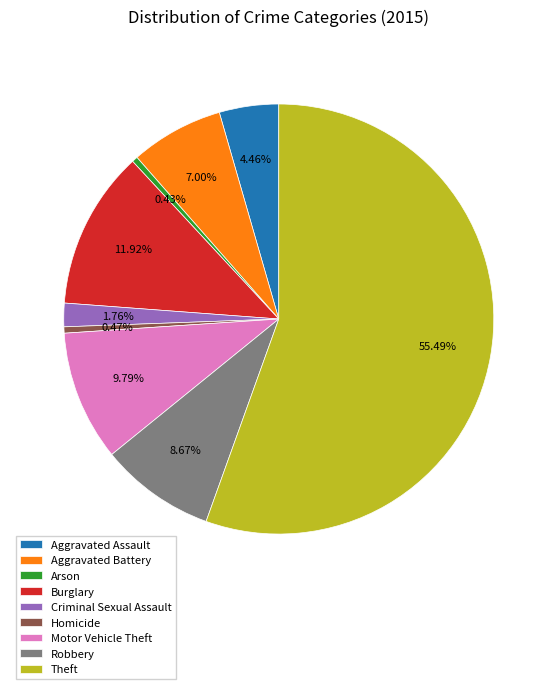

Approximately how many times larger is the value at Aggravated Assault compared to Aggravated Battery?

0.6